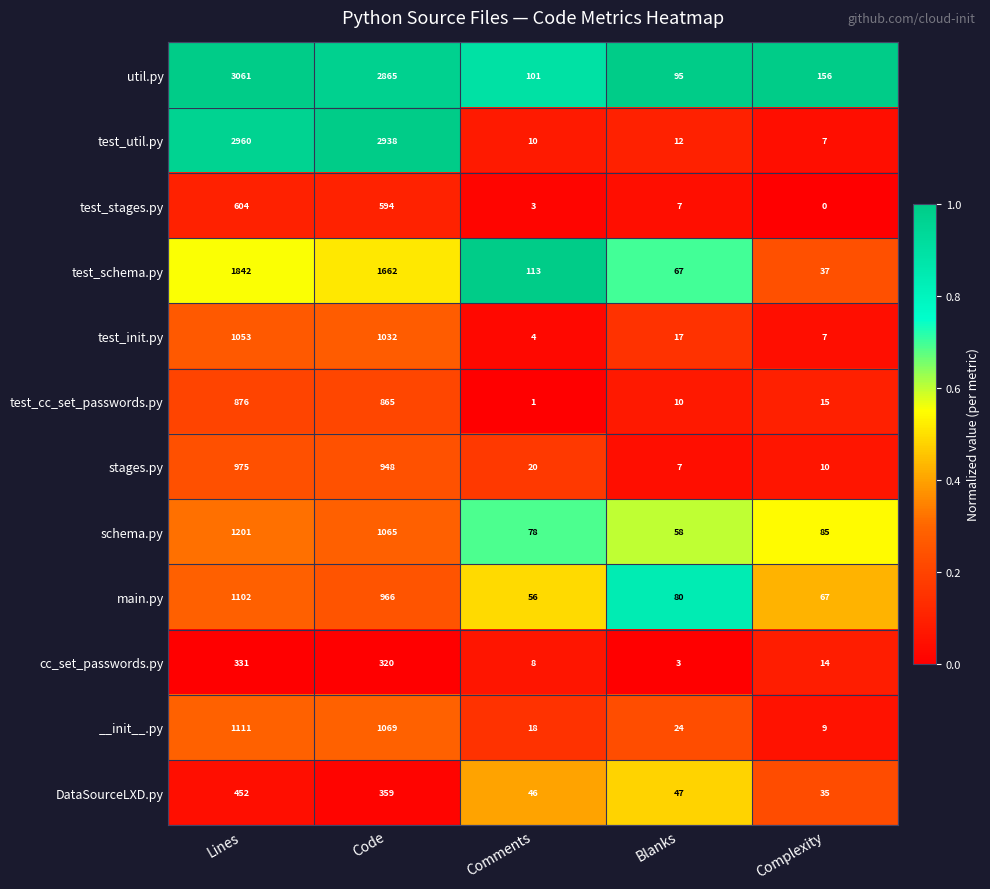

What is the average value of the __init__.py series?

446